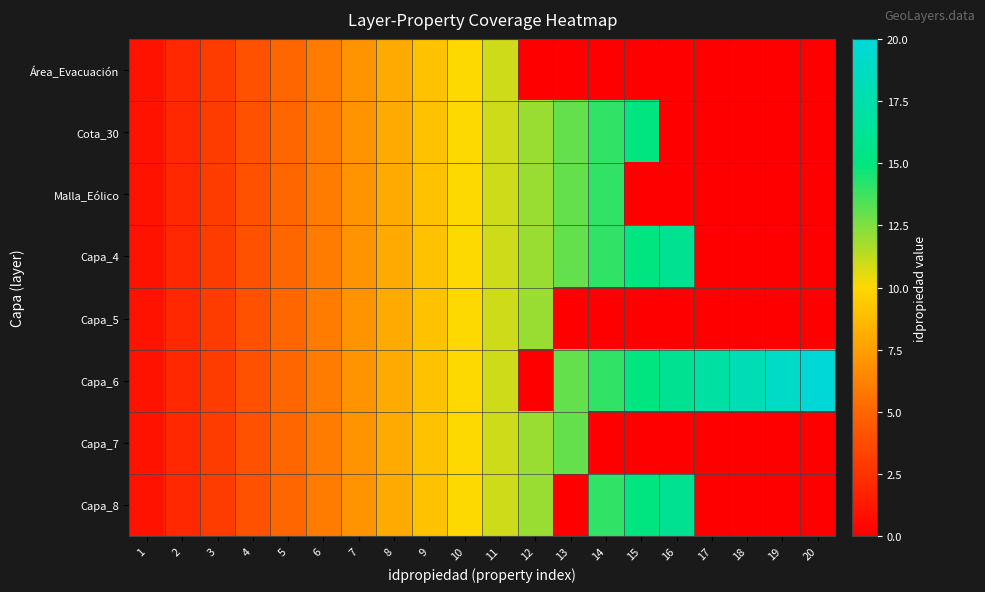

Count the number of categories in the chart.

20